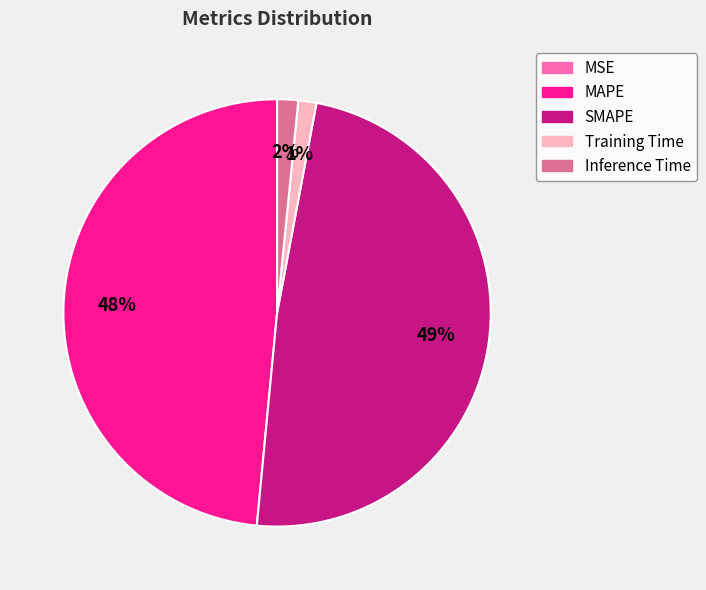

To the nearest percent, what portion does Training Time represent?

1%